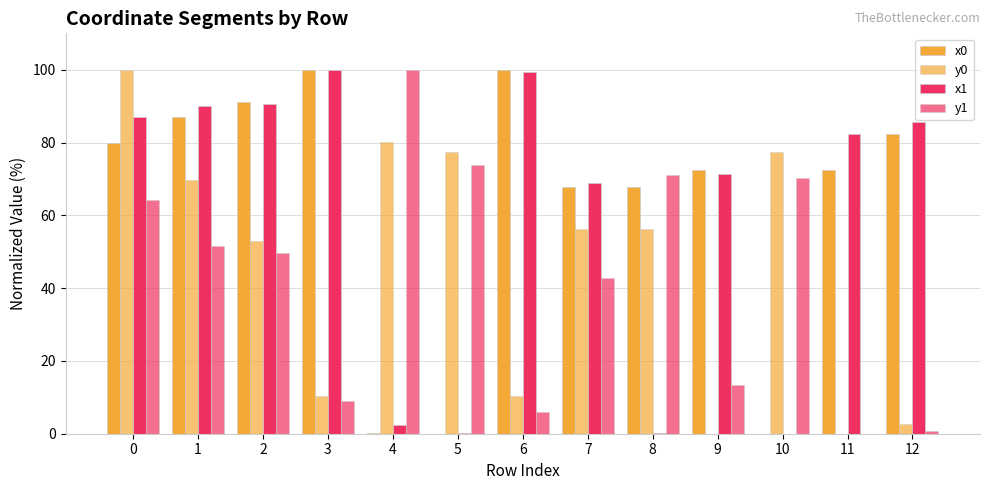

How many groups of bars are there?

13